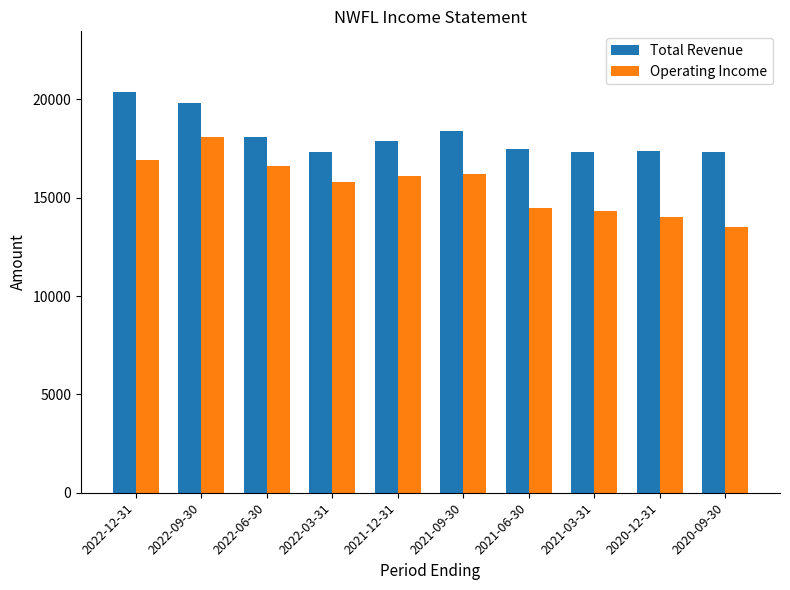

Reading left to right, transcribe all the data shown in this chart.

Total Revenue: 20400	19800	18100	17300	17900	18400	17500	17300	17400	17300
Operating Income: 16900	18100	16600	15800	16100	16200	14500	14300	14000	13500